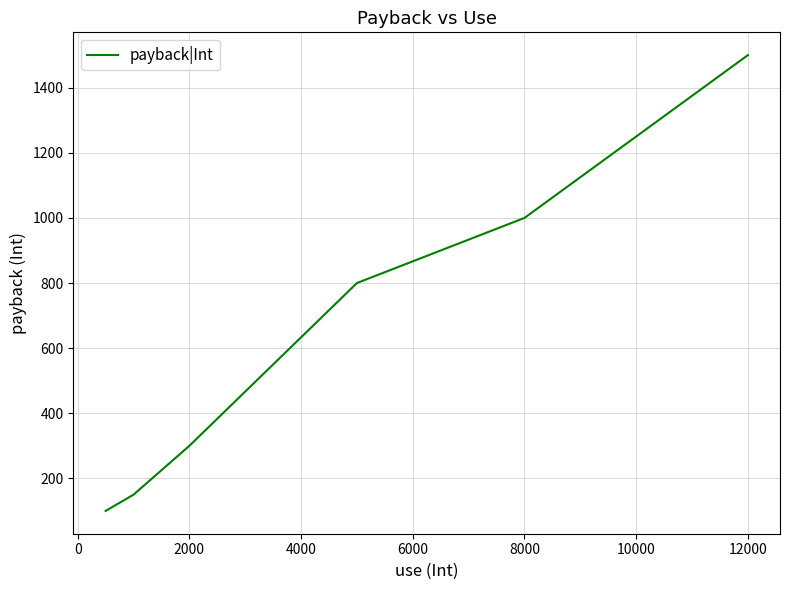

What is the difference between the maximum and second lowest values?

1350